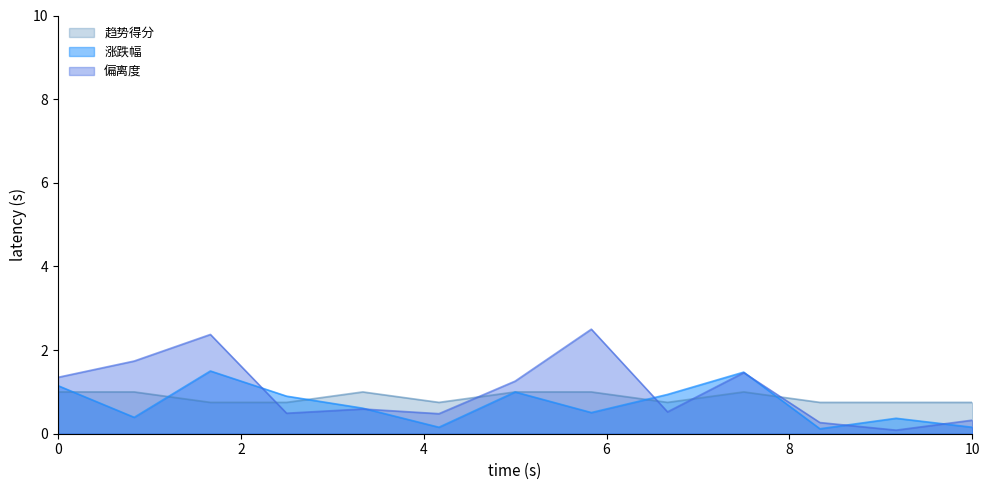

How many intersections are there between 趋势得分 and 偏离度?

5